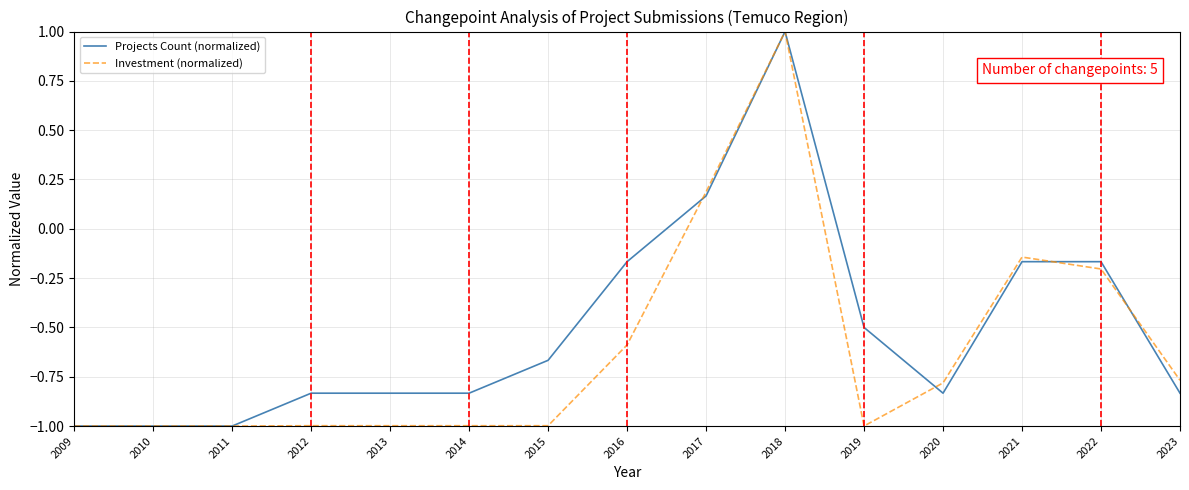

How many lines are shown in the chart?

2